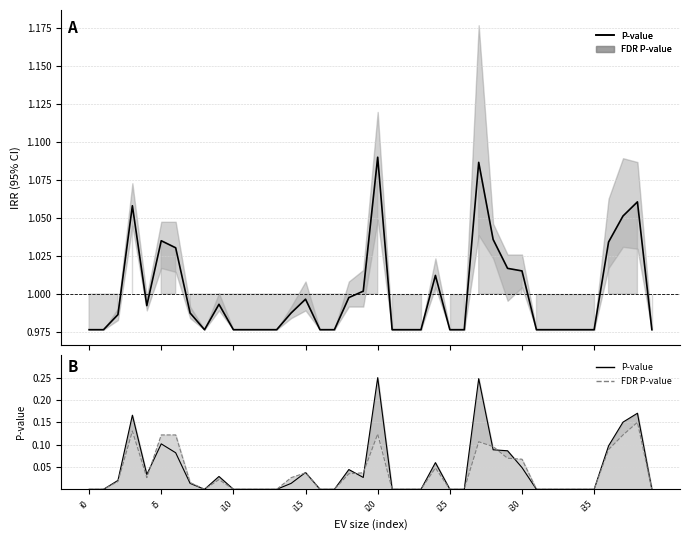

Between i15 and 27, which is larger?

27